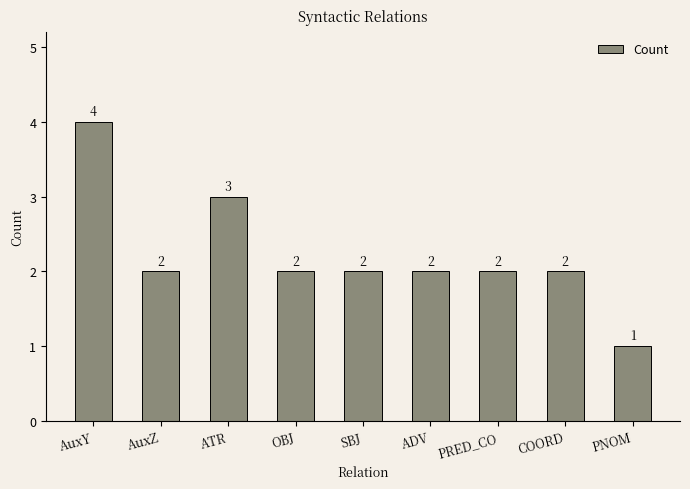

Approximately how many times larger is the value at COORD compared to PNOM?

2.0